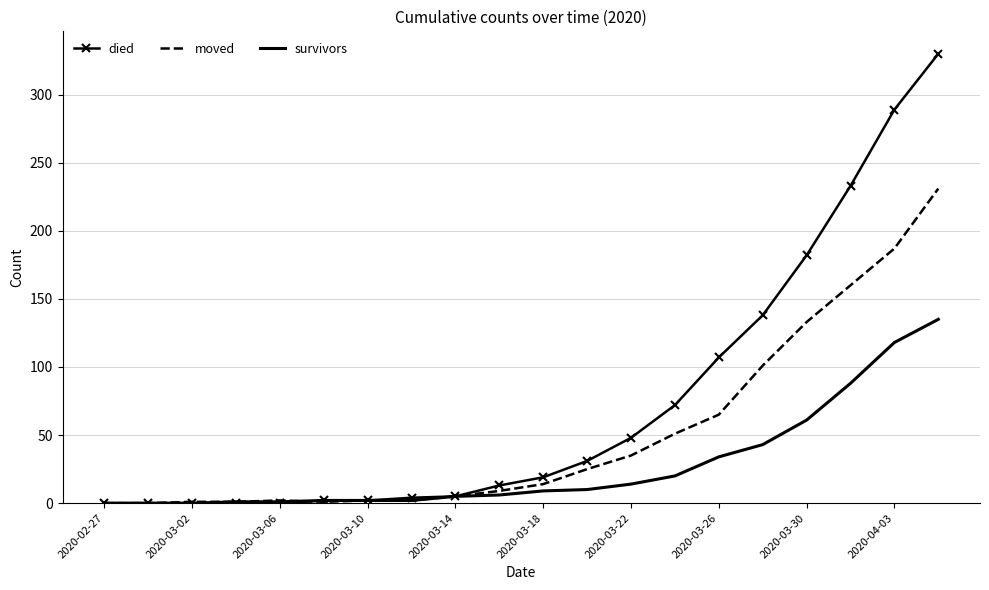

Which series has the largest range (max minus min)?

died